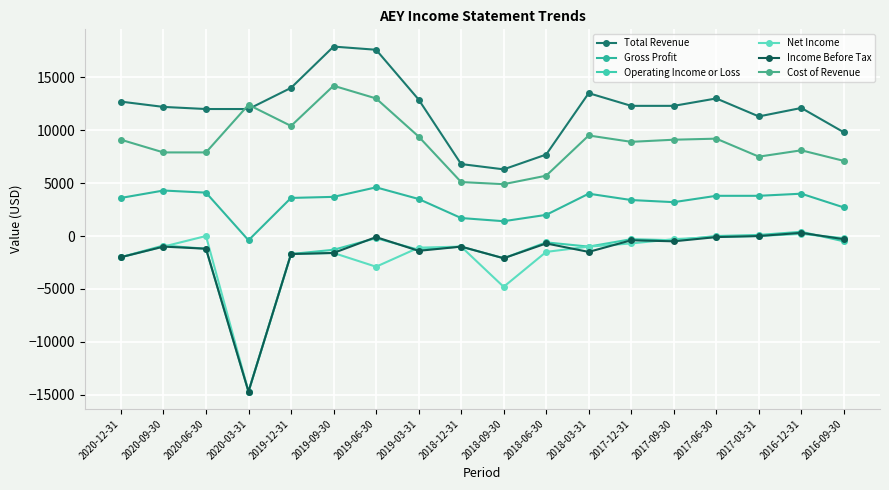

What is the highest value of the Gross Profit series?

4600